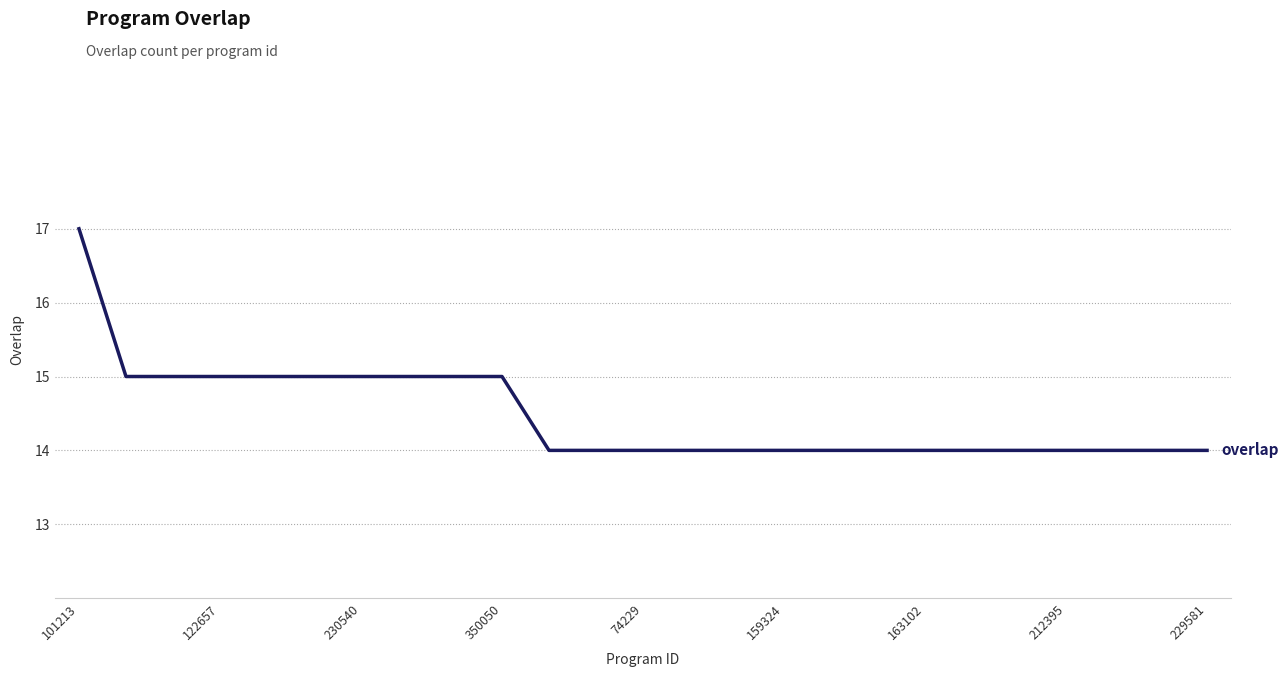

What is the smallest value displayed?

14